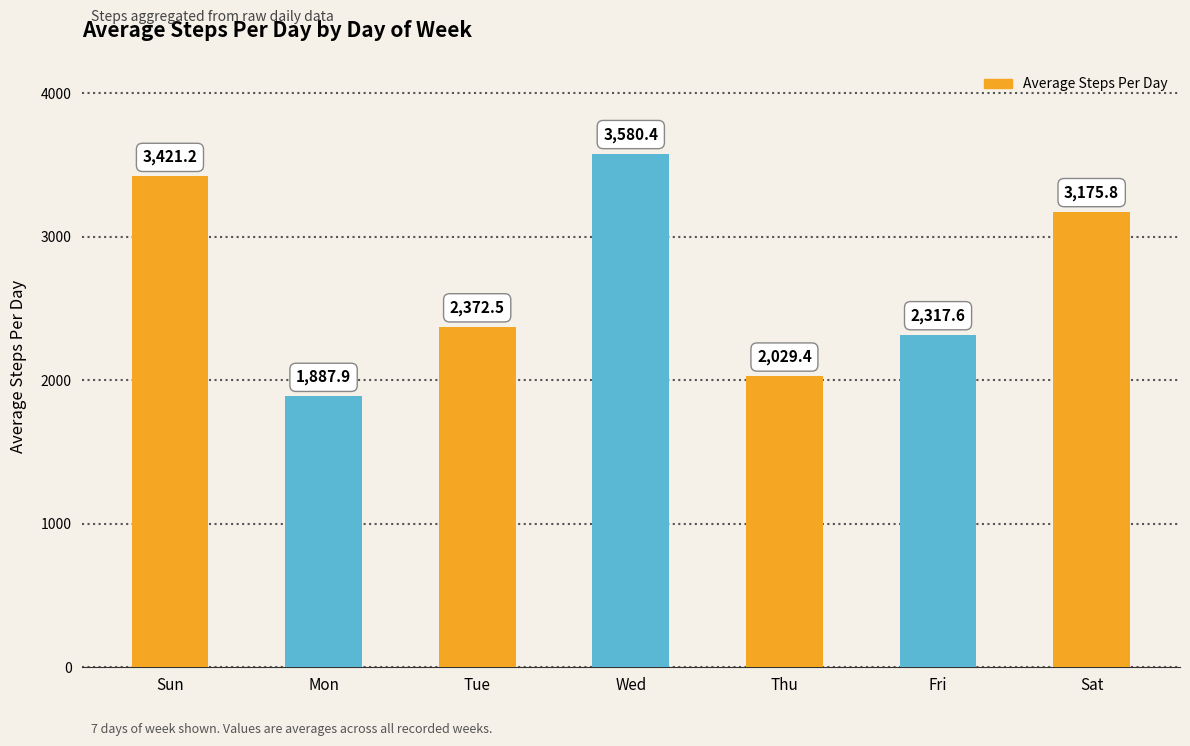

List the labels in order of value, smallest first.

Mon, Thu, Fri, Tue, Sat, Sun, Wed